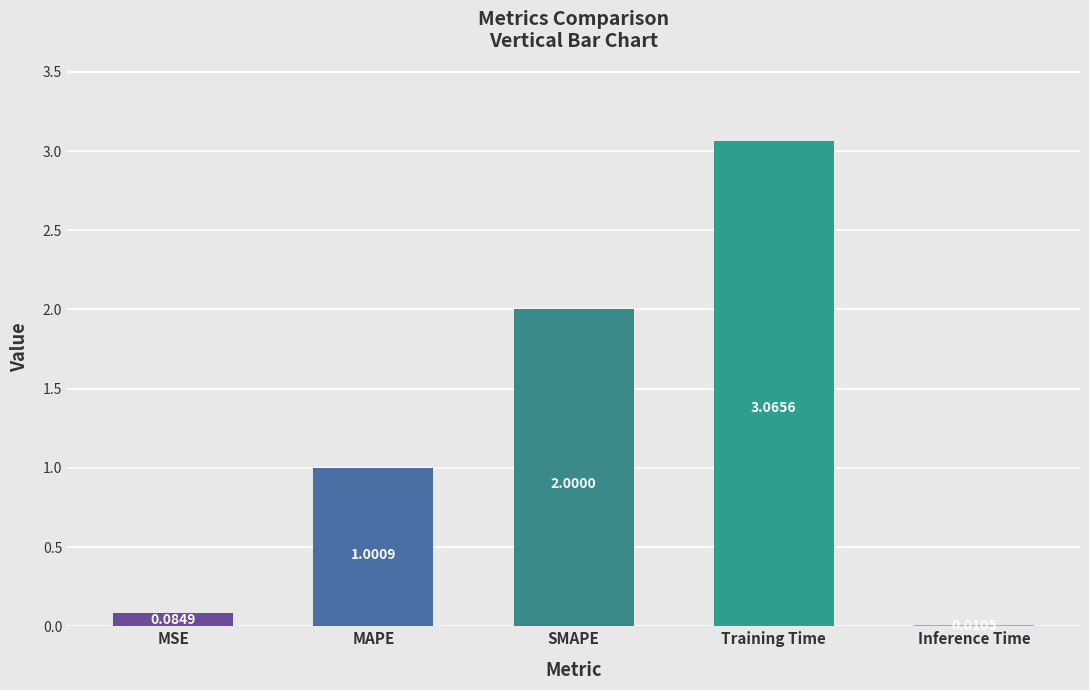

Which label corresponds to the largest value in the chart?

Training Time